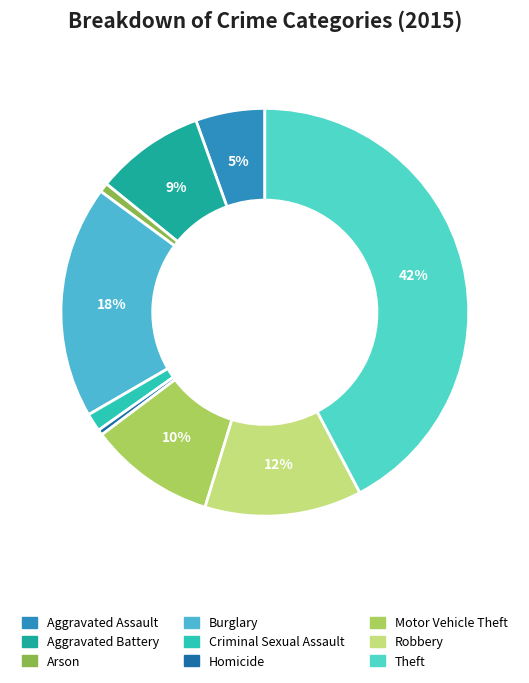

Which slice is the largest?

Theft